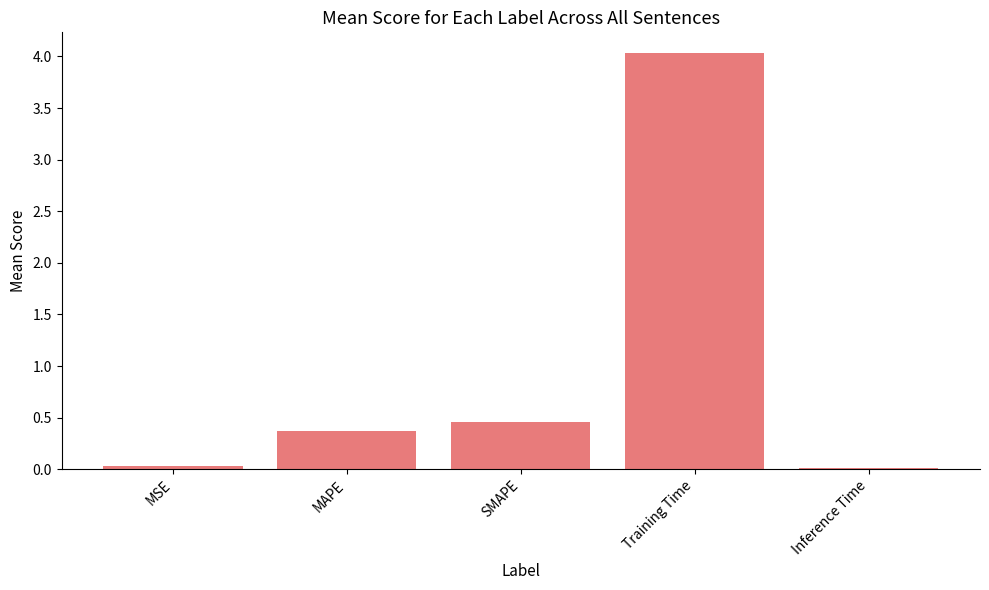

What is the change in value from MSE to SMAPE?

+0.4